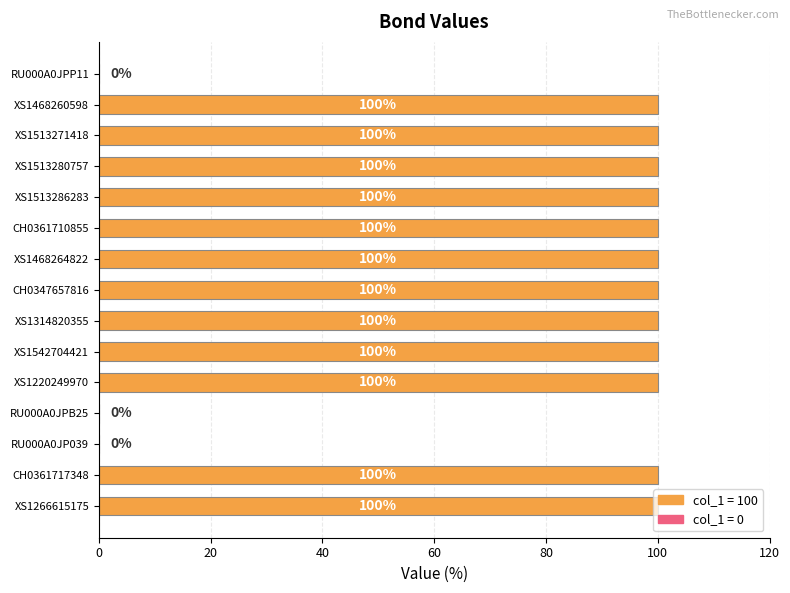

What is the greatest value displayed?

100